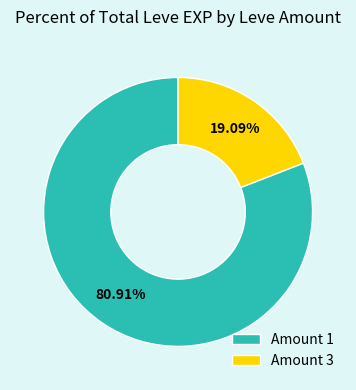

What is the smallest slice in the pie chart?

Amount 3